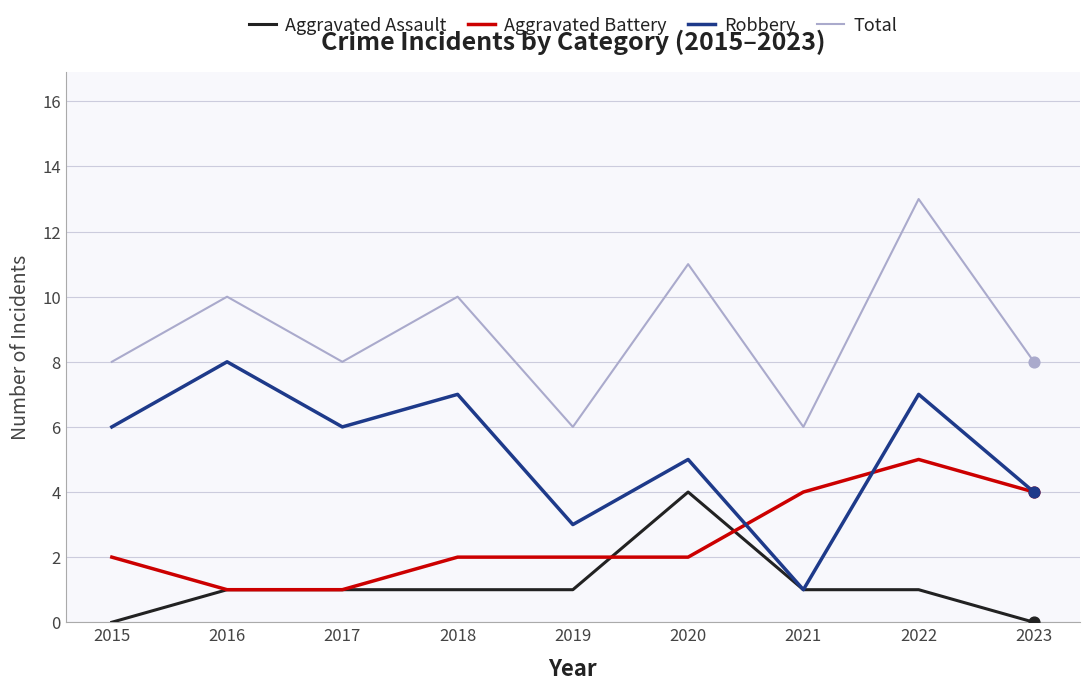

What is the total value across all series at 2019?

12